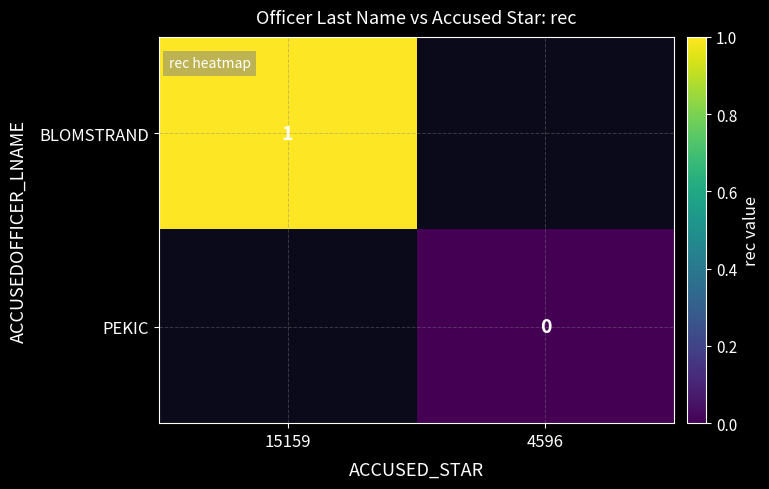

The value of BLOMSTRAND at 15159 is 2. True or false?

False